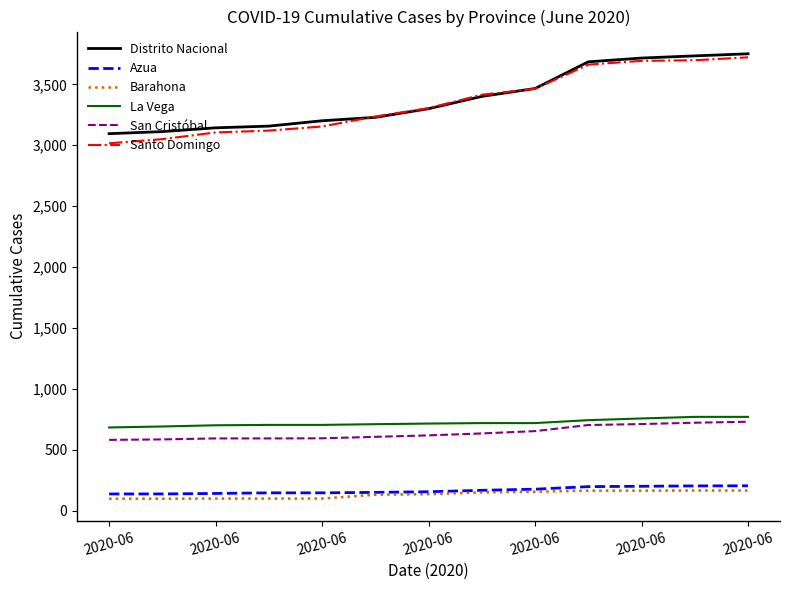

True or false: Santo Domingo and San Cristóbal intersect in this chart.

False